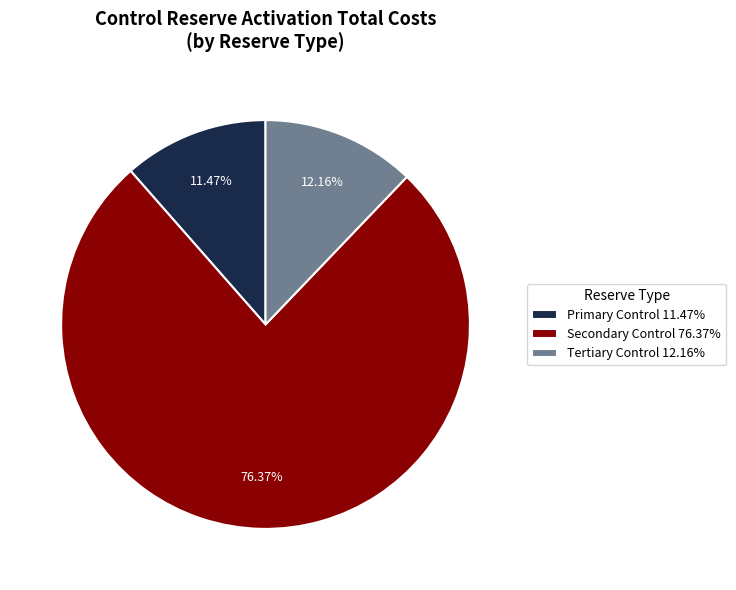

To the nearest percent, what is the combined percentage of Secondary Control and Tertiary Control?

89%